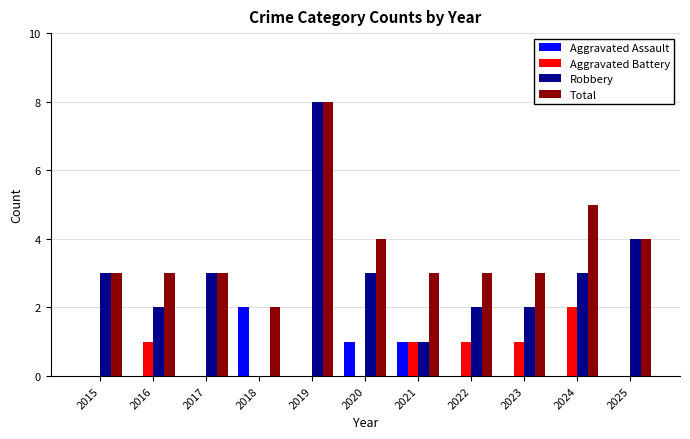

Which category has the highest value across all series?

2019